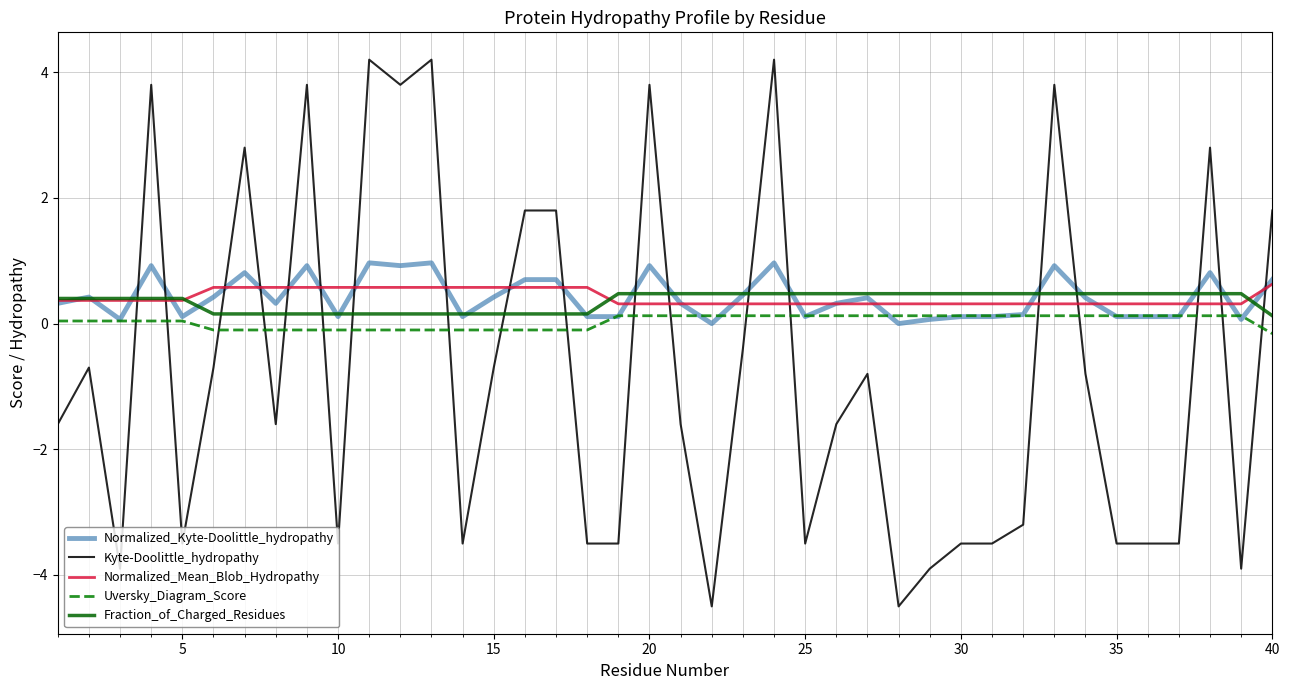

What is the minimum value shown in the chart?

-4.5